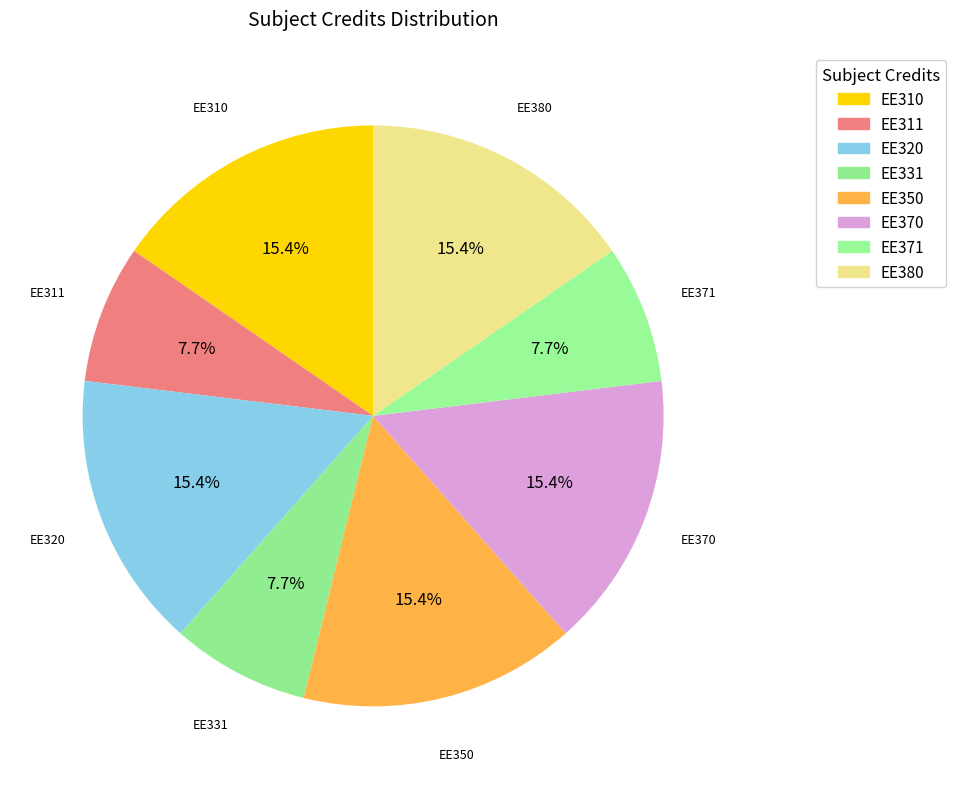

Does EE370 represent more than half of the total?

No